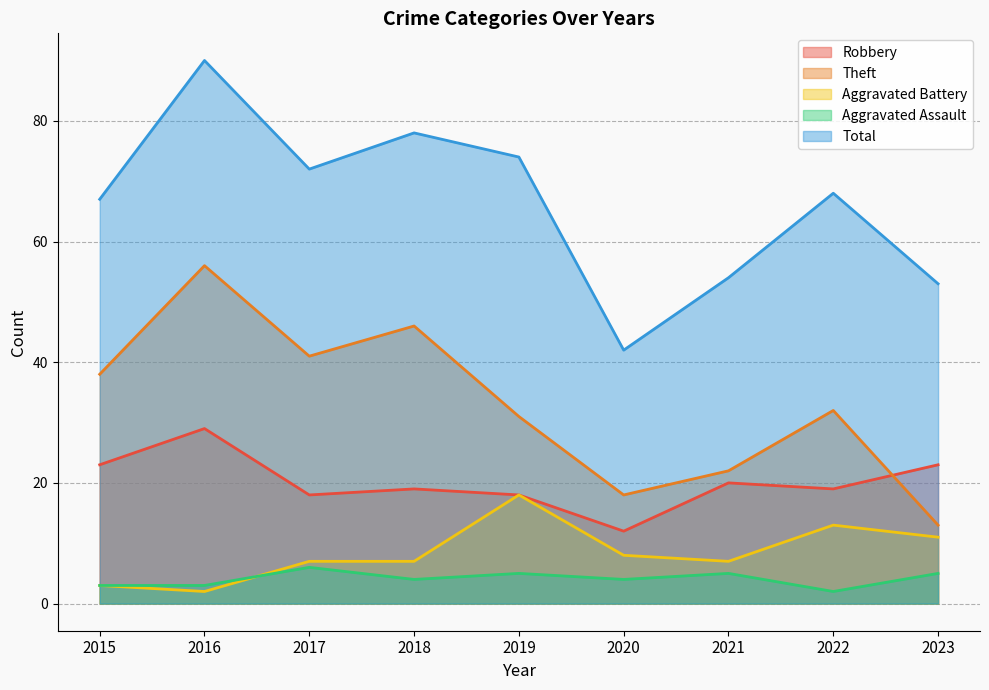

Is the value of Robbery at 2019 greater than the value of Theft at 2018?

No